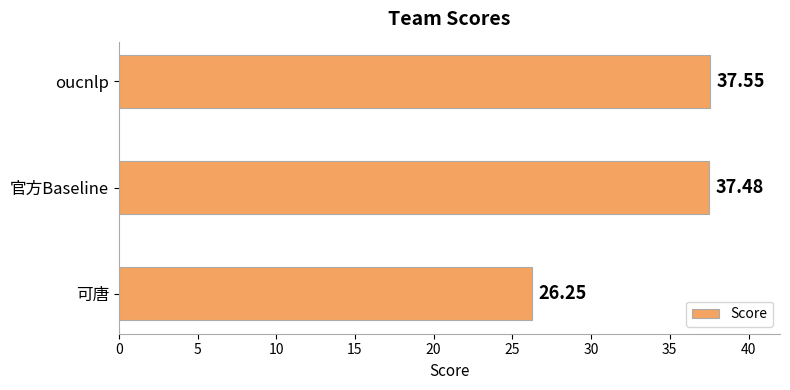

Rank the categories by value from lowest to highest.

可唐, 官方Baseline, oucnlp